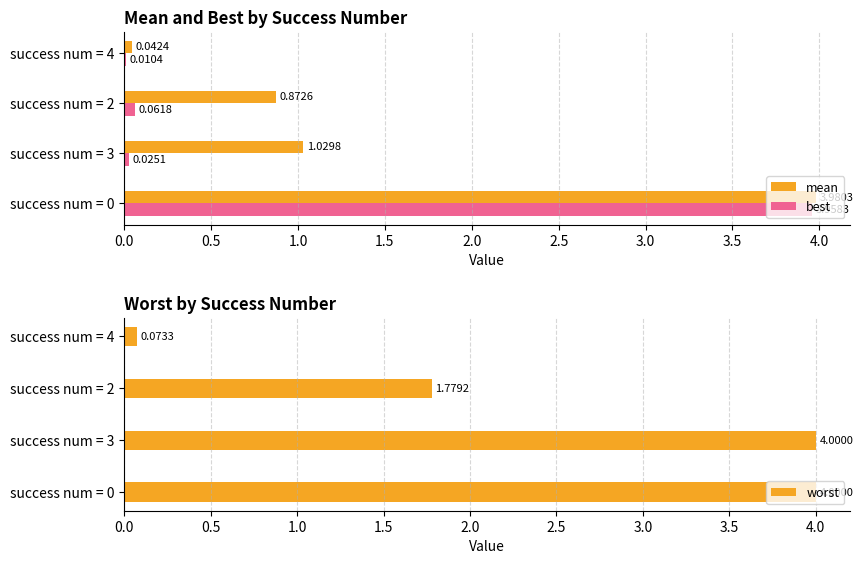

At how many categories does at least one series exceed 0?

4